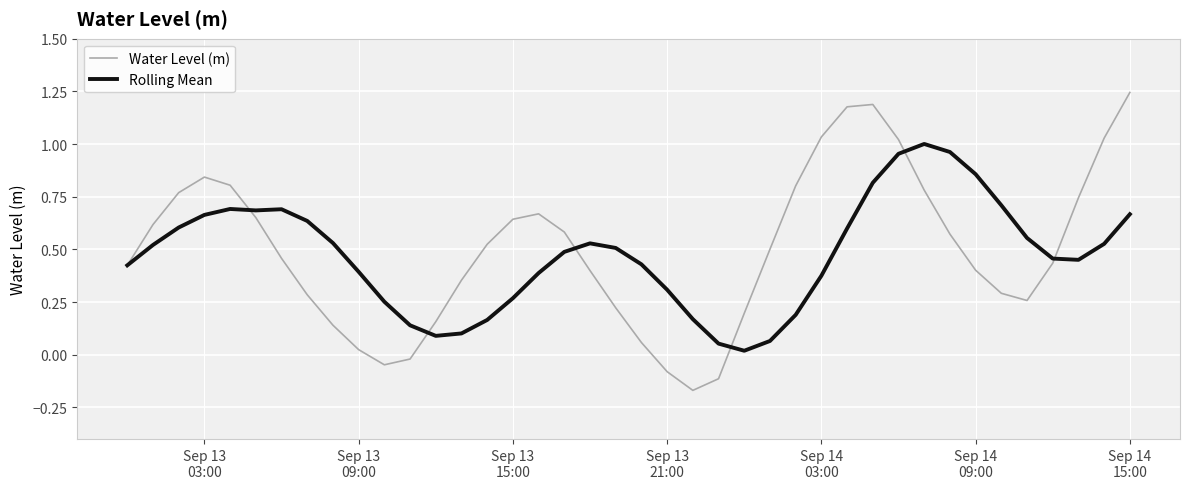

Which series has the widest spread of values?

Water Level (m)